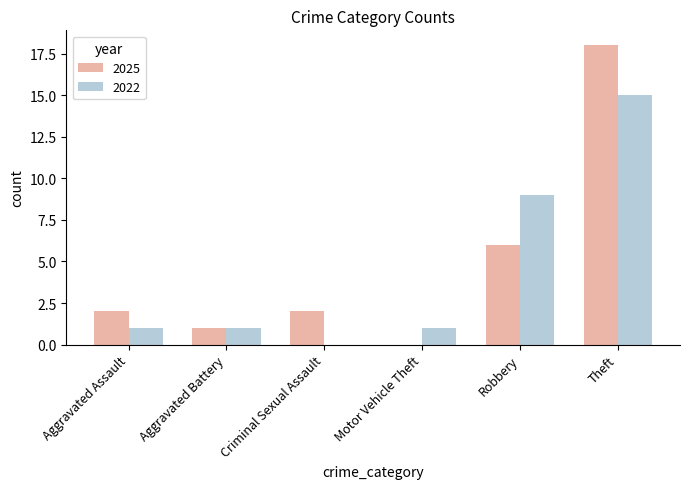

At which label is 2022 closest to 7?

Robbery